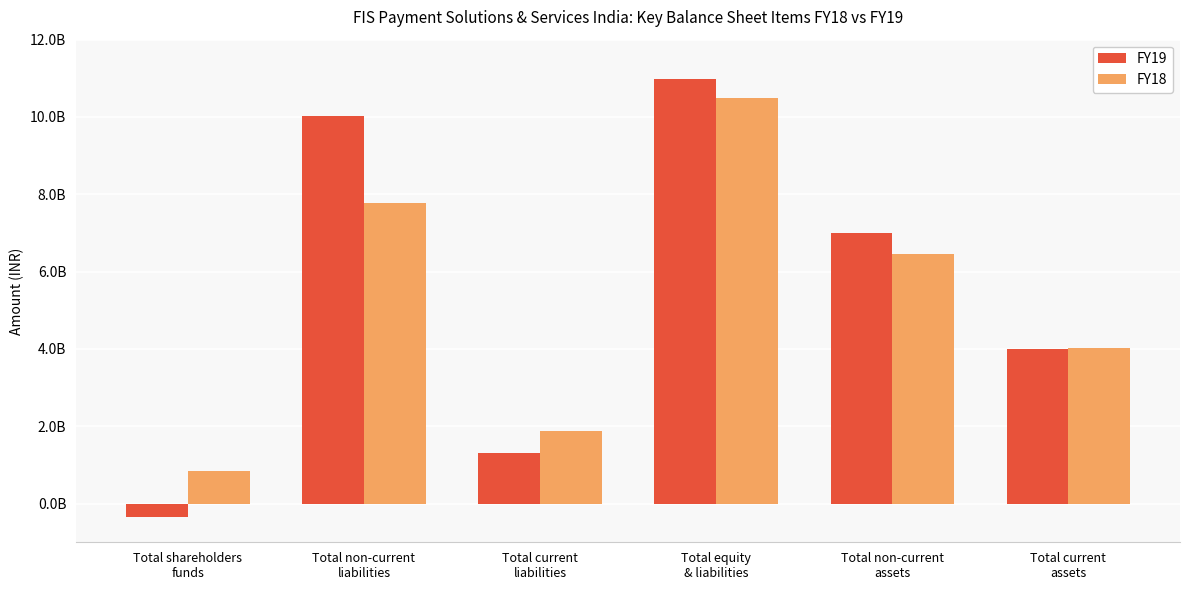

Are the bars grouped side by side (vs. stacked)?

Yes